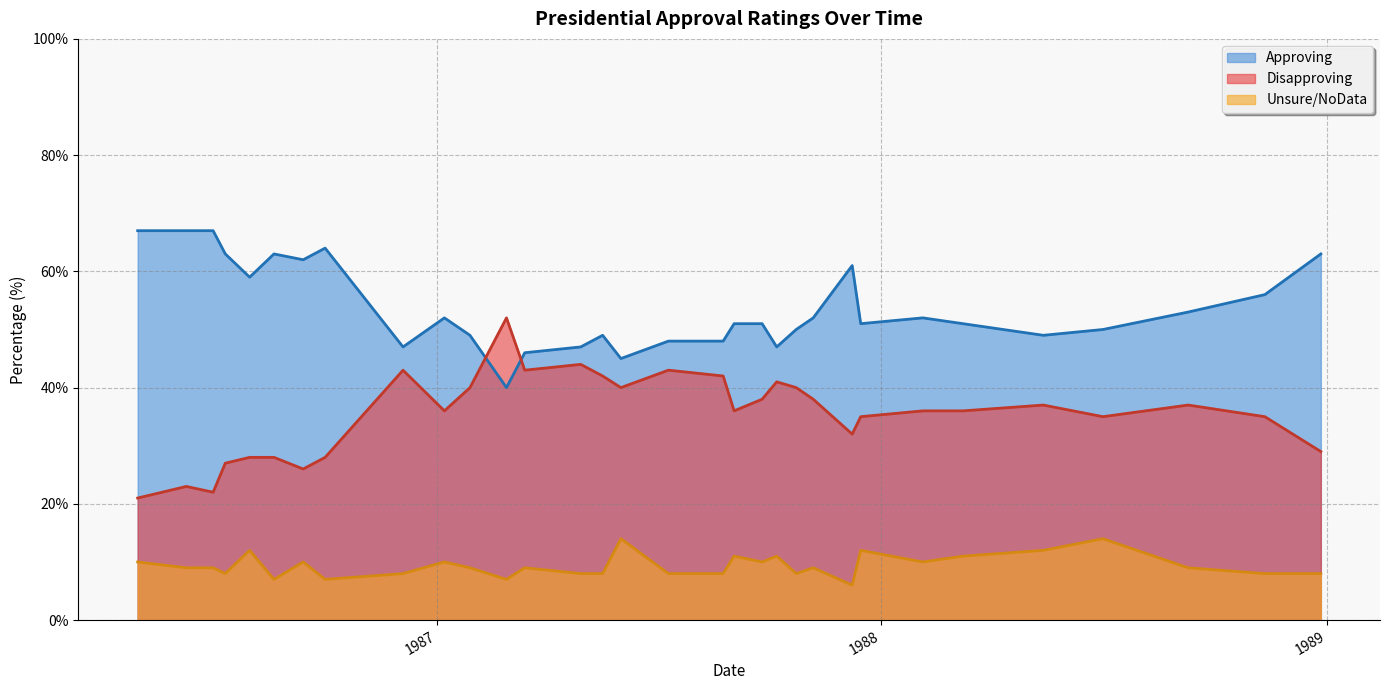

How many intersections are there between Disapproving and Approving?

2